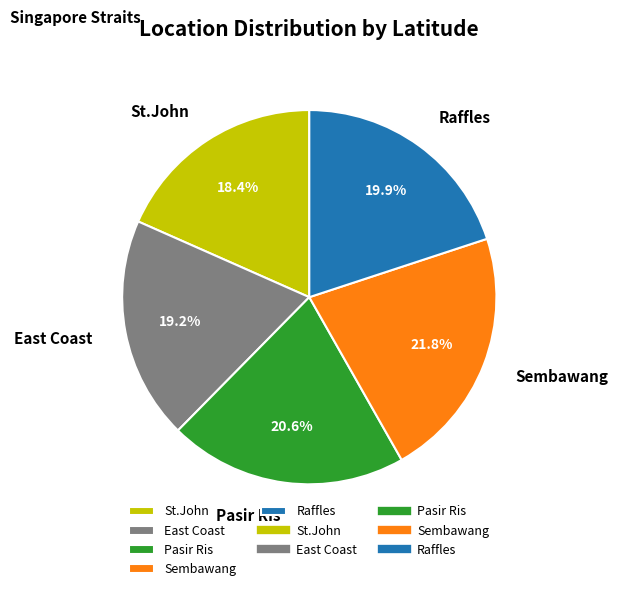

Is Pasir Ris the majority of the pie?

No